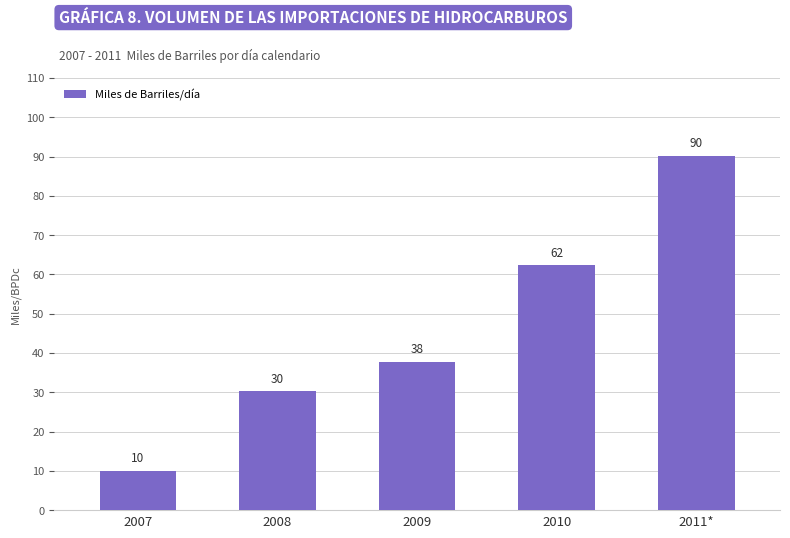

Where is the data nearest to the value 50?

2009